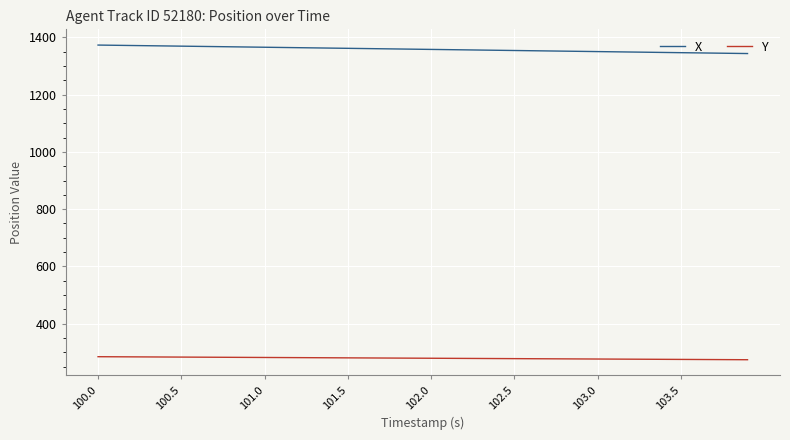

True or false: X and Y intersect in this chart.

False